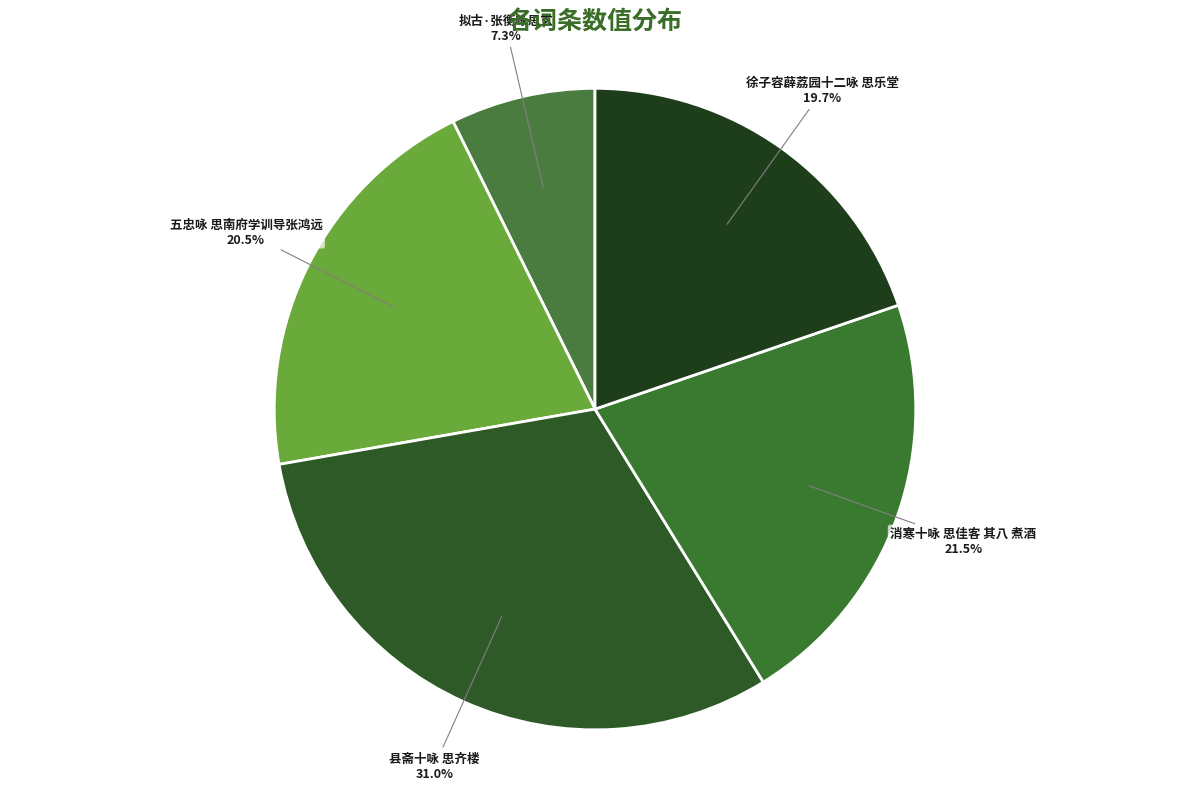

Is there any slice that represents more than half of the pie?

No